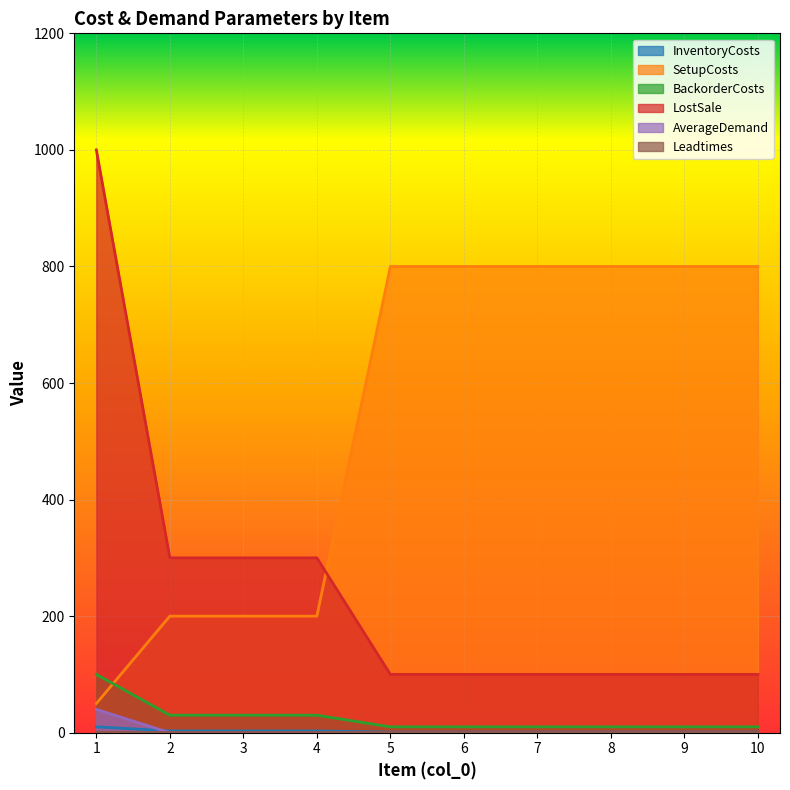

Is the value of SetupCosts at 5 greater than the value of BackorderCosts at 1?

Yes